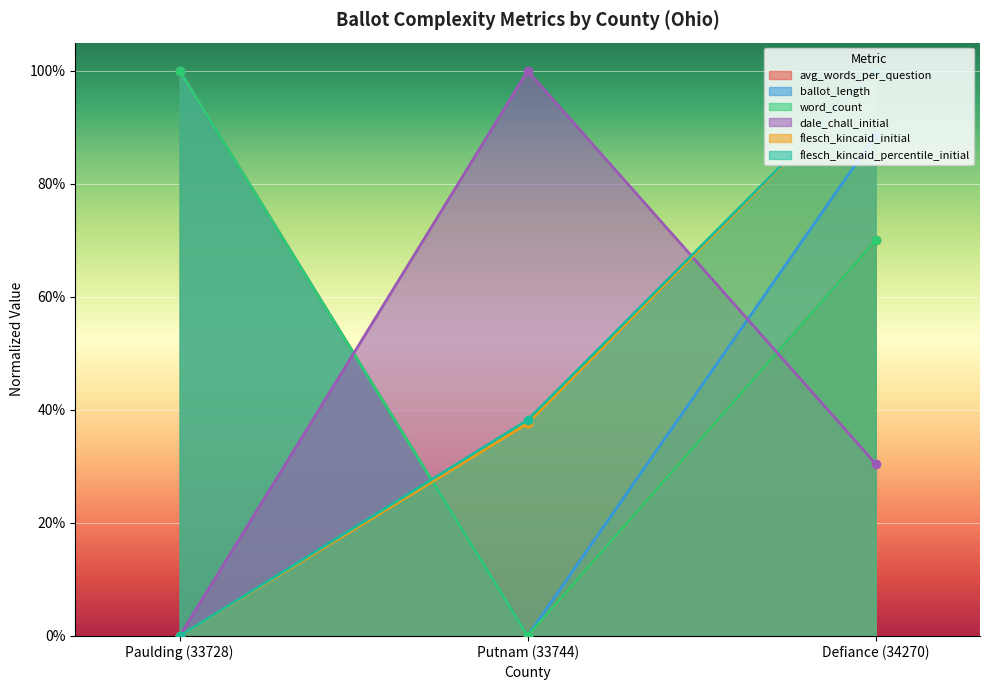

How many lines are shown in the chart?

6